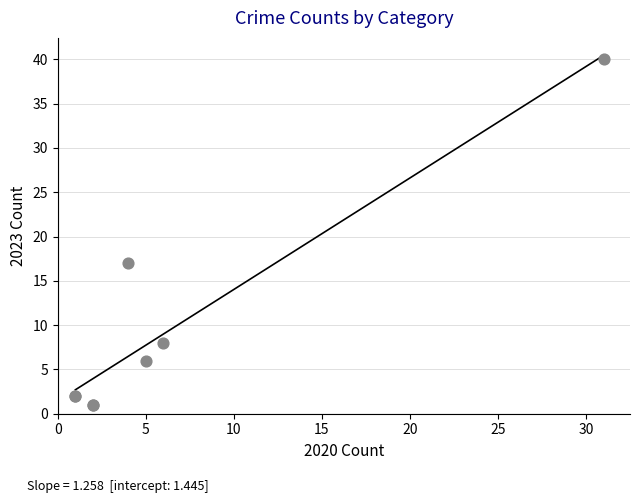

What Y value in the scatter plot is closest to 20?

17